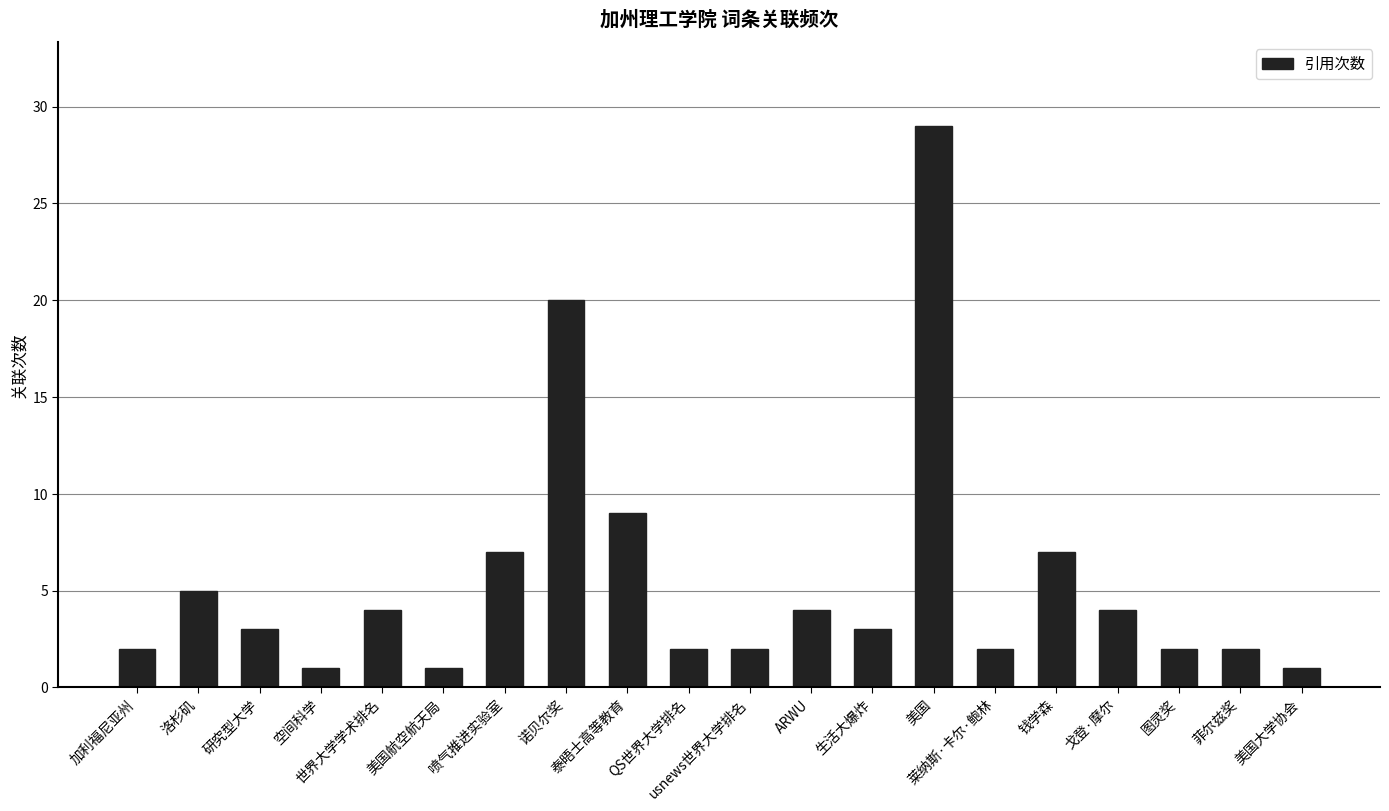

Reading left to right, list all the values displayed in this chart.

2	5	3	1	4	1	7	20	9	2	2	4	3	29	2	7	4	2	2	1